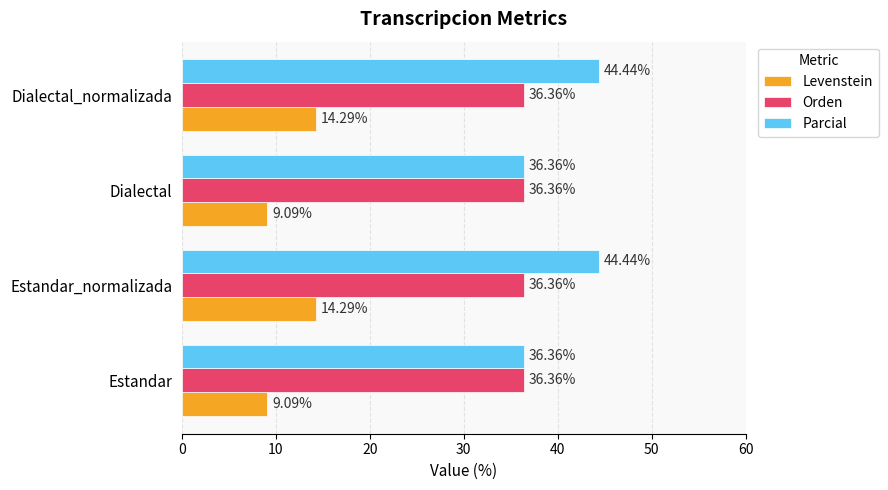

What is the difference between the maximum and minimum values in the Levenstein series?

5.2